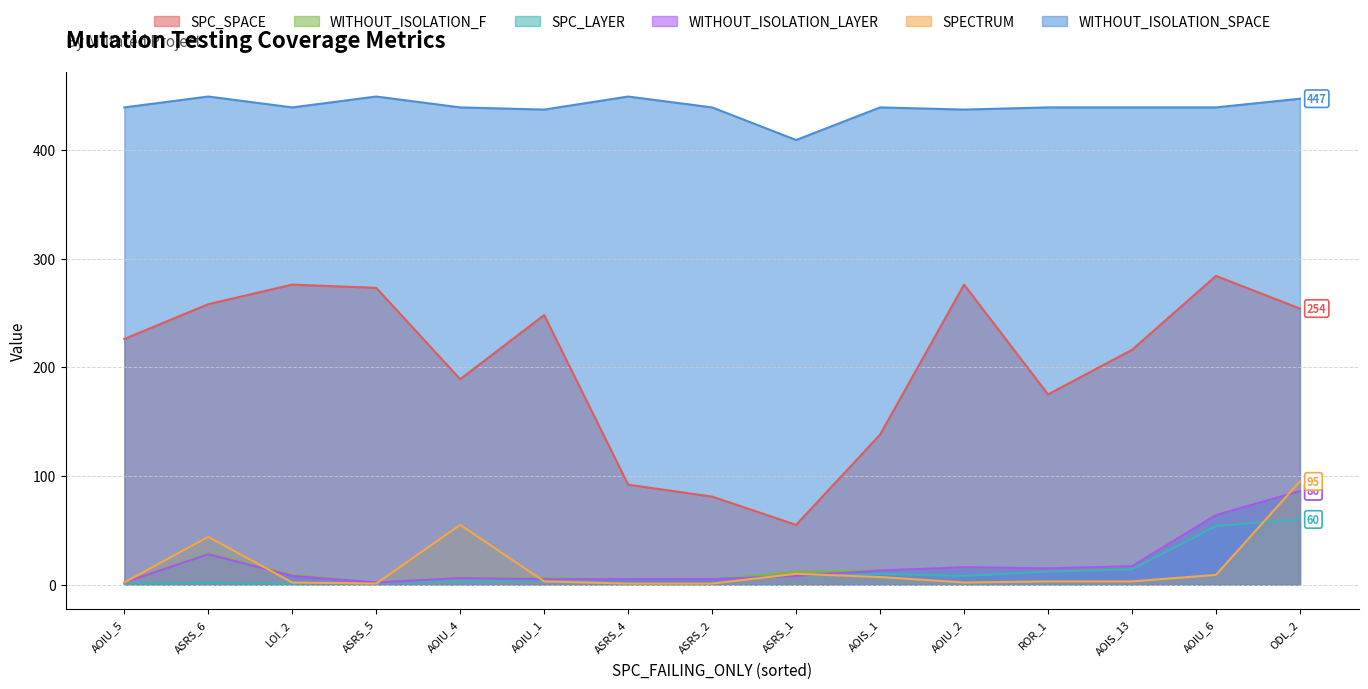

Which series ends up on top after the final intersection of SPECTRUM and WITHOUT_ISOLATION_LAYER?

SPECTRUM